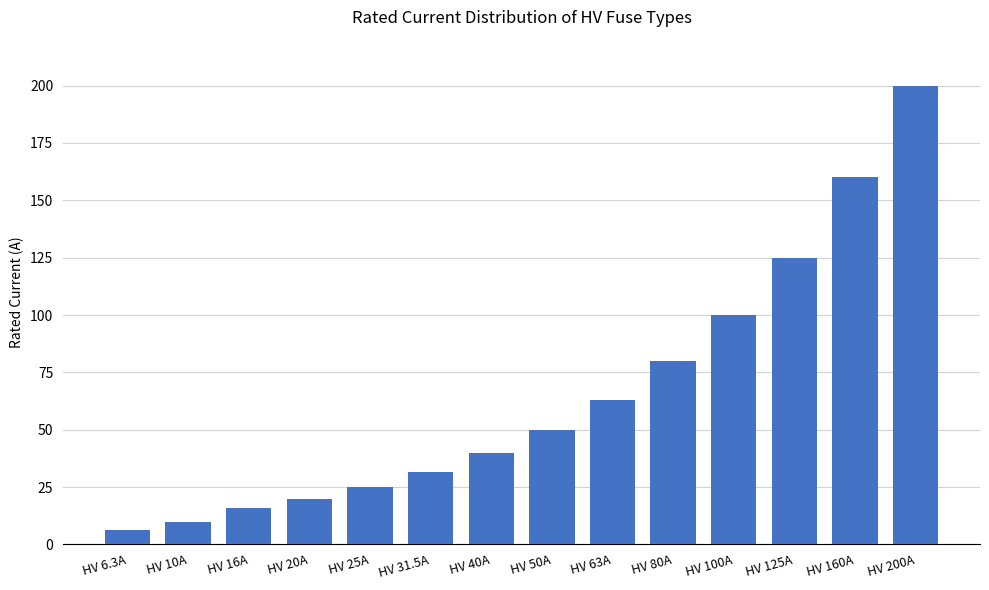

What is the sum of the values at HV 100A and HV 16A?

116.0